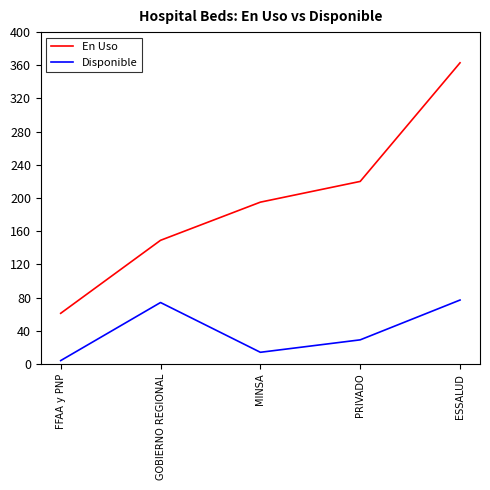

Which label corresponds to the largest value in the chart?

ESSALUD